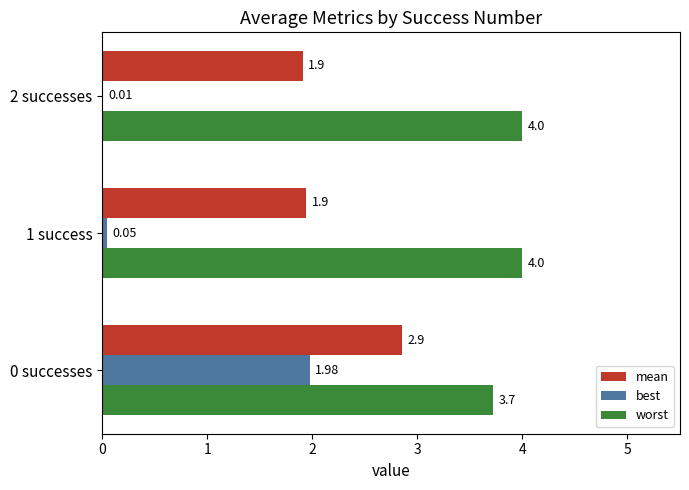

What is the sum of all worst values?

11.7